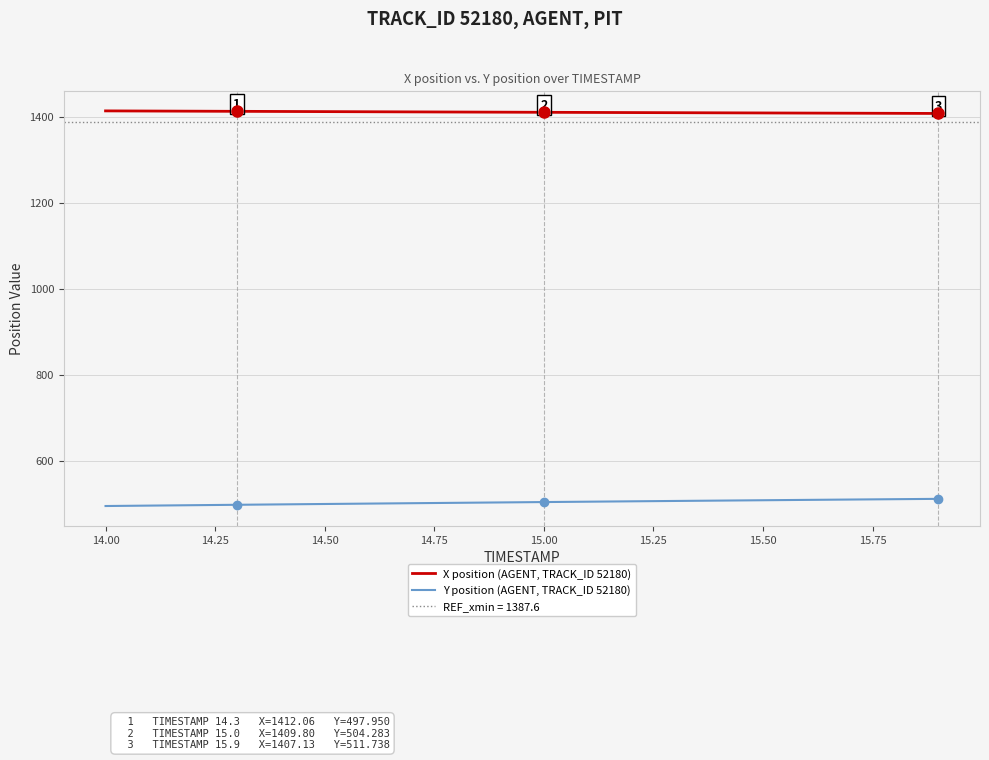

What is the sum of all X position (AGENT, TRACK_ID 52180) values?

28200.2